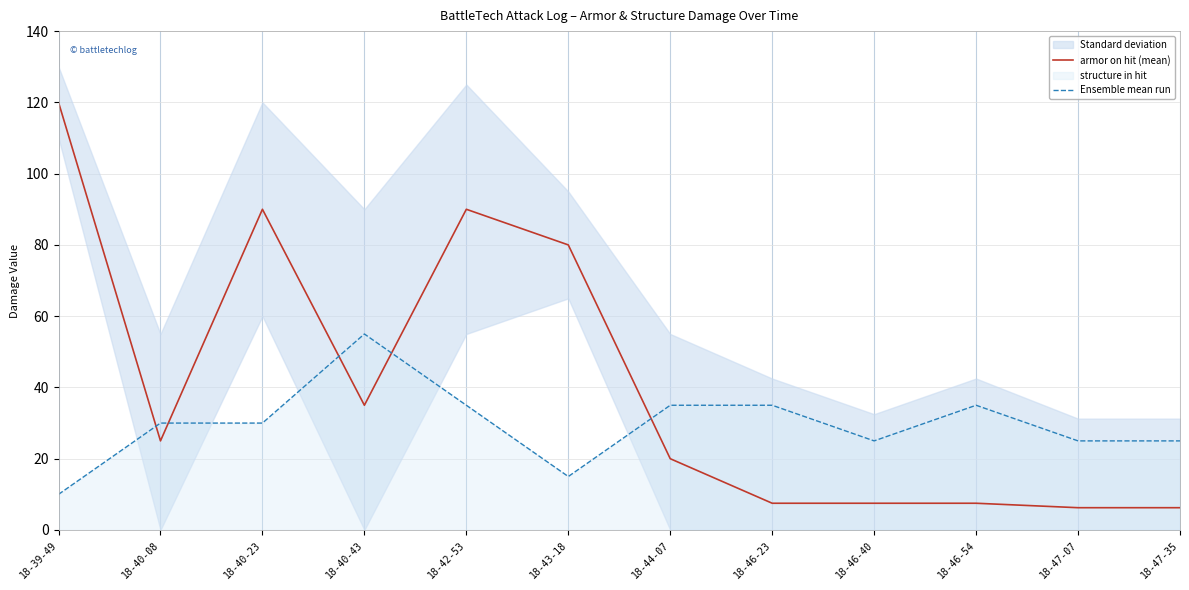

How many interior local peaks does the Ensemble mean run series have?

2